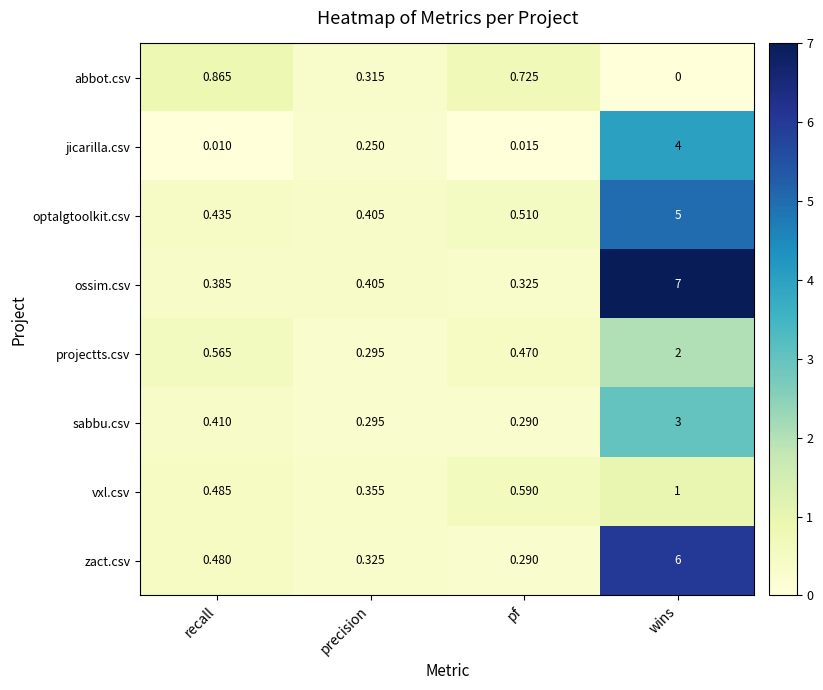

What is the total value across all series at wins?

28.0